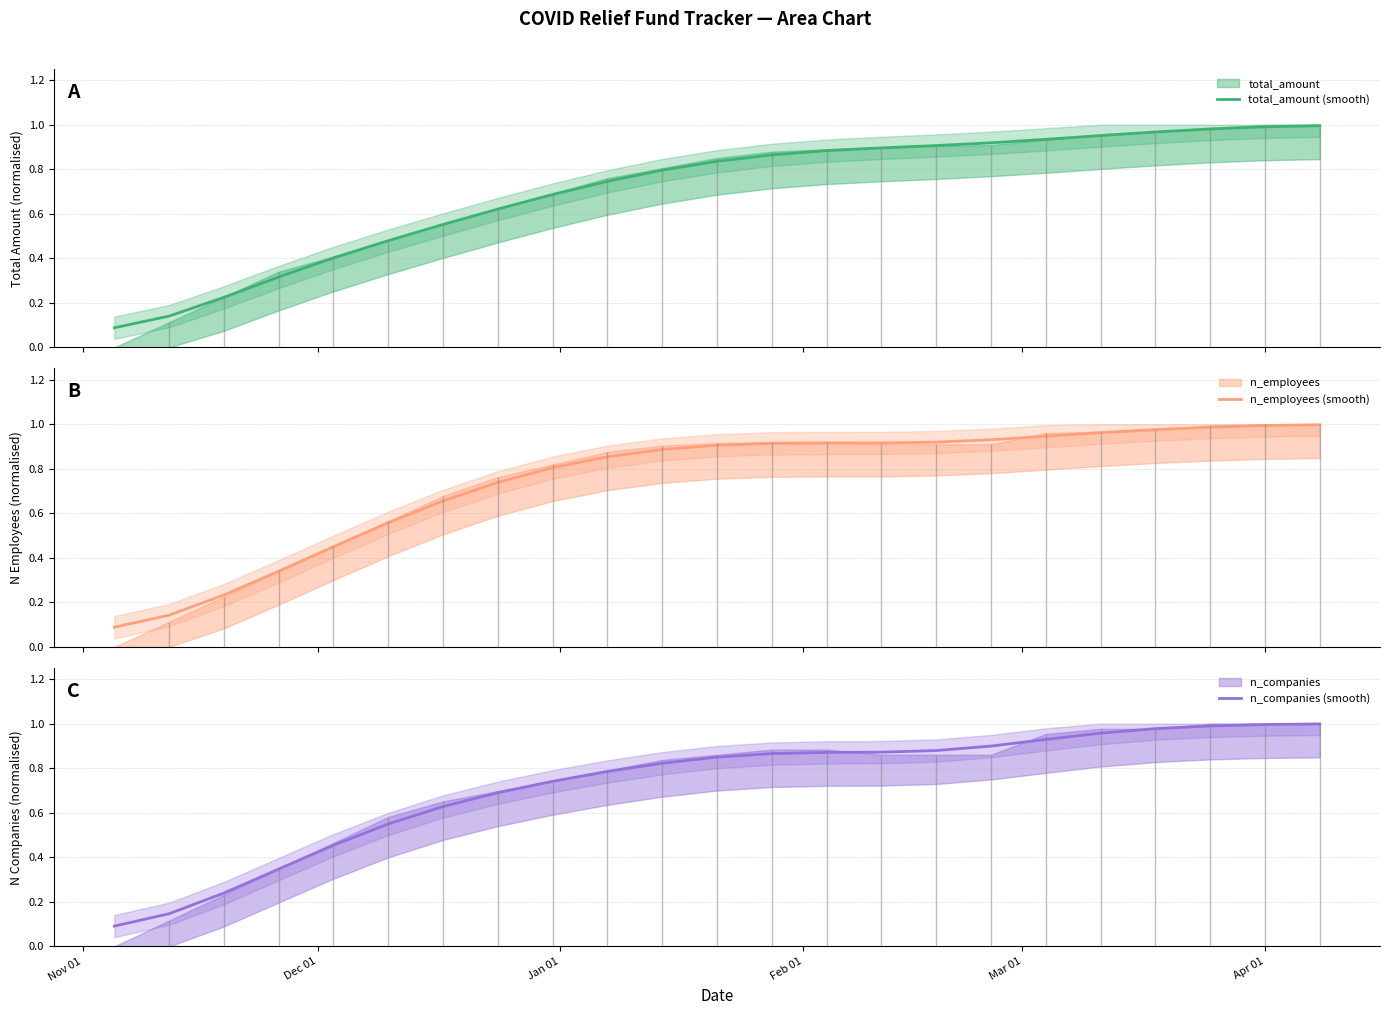

What is the average value of the n_companies (smooth) series?

0.7